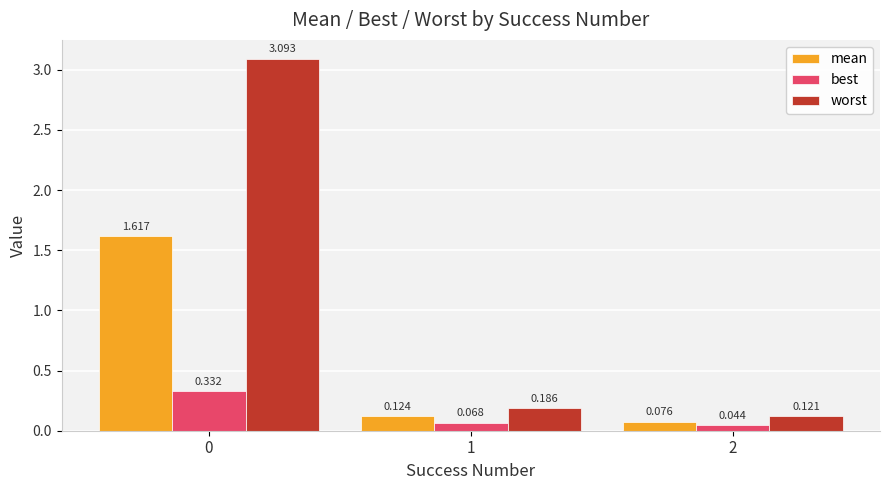

Rank the series by their maximum value, from highest to lowest.

worst, mean, best